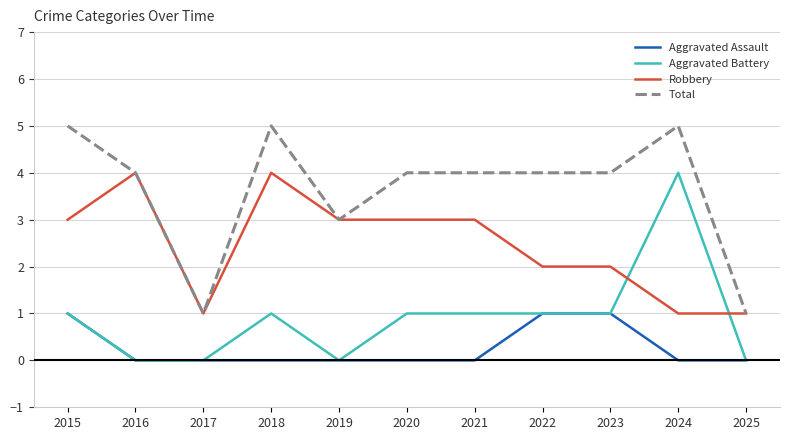

What is the difference between the highest and lowest values at 2020?

4